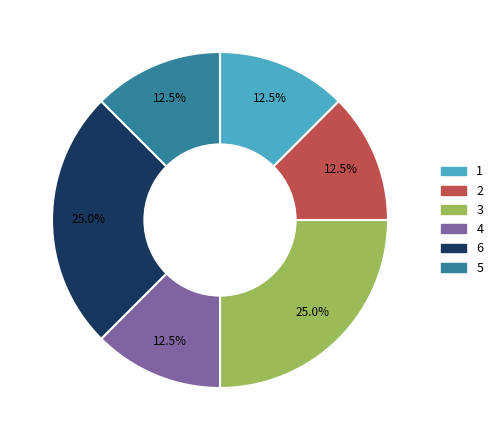

Does 2 account for over 50% of the chart?

No